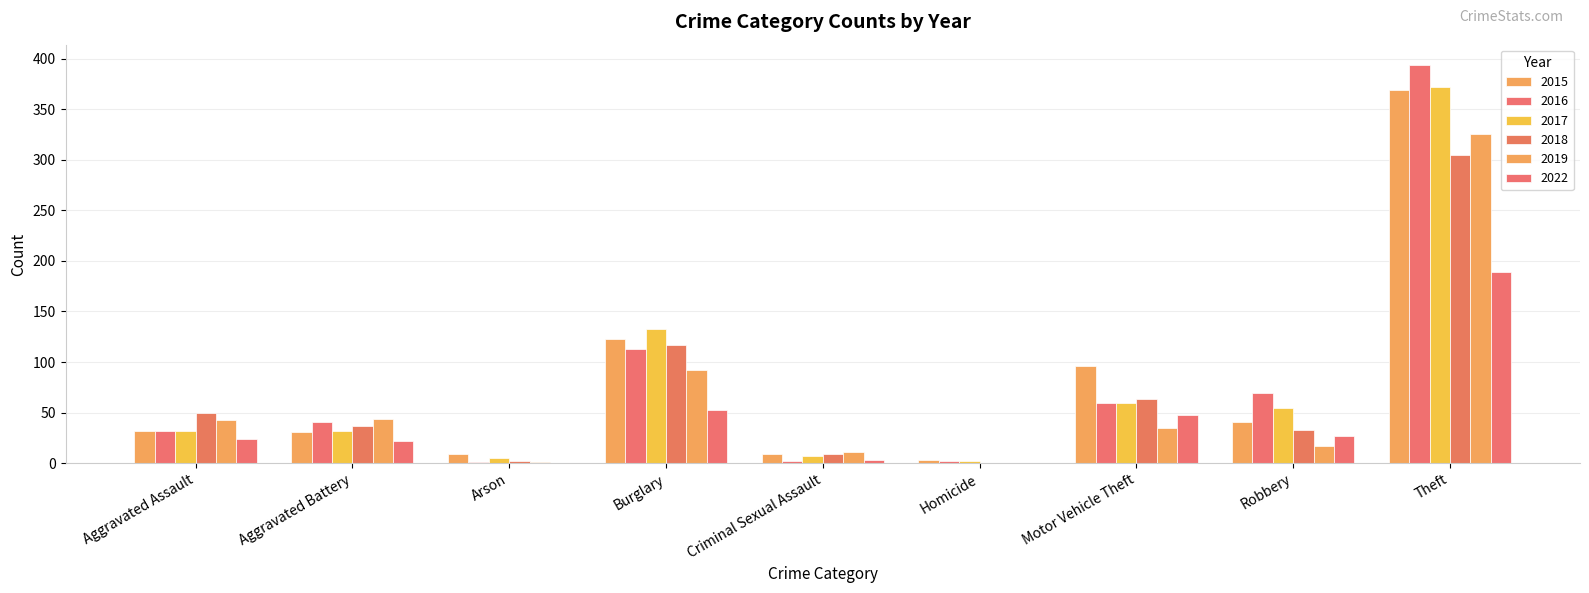

Between Homicide and Theft, which series saw the biggest shift?

2016